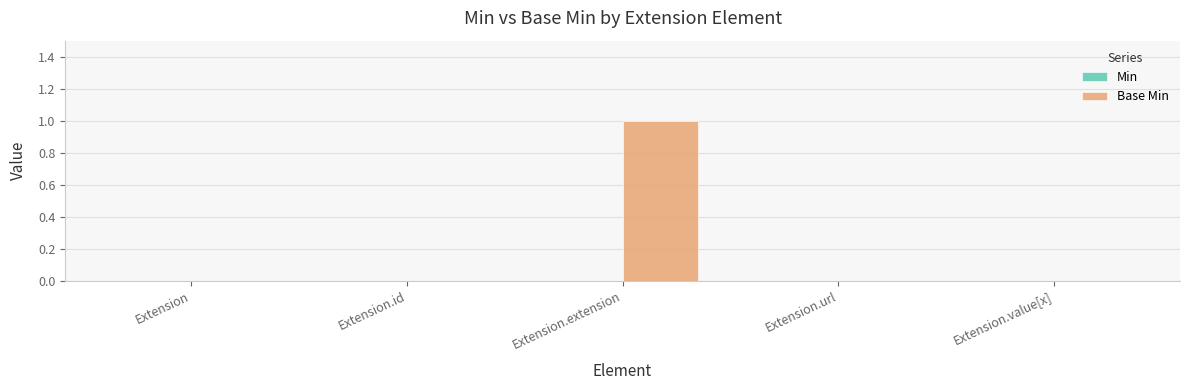

Which label corresponds to the largest value in the chart?

Extension.extension